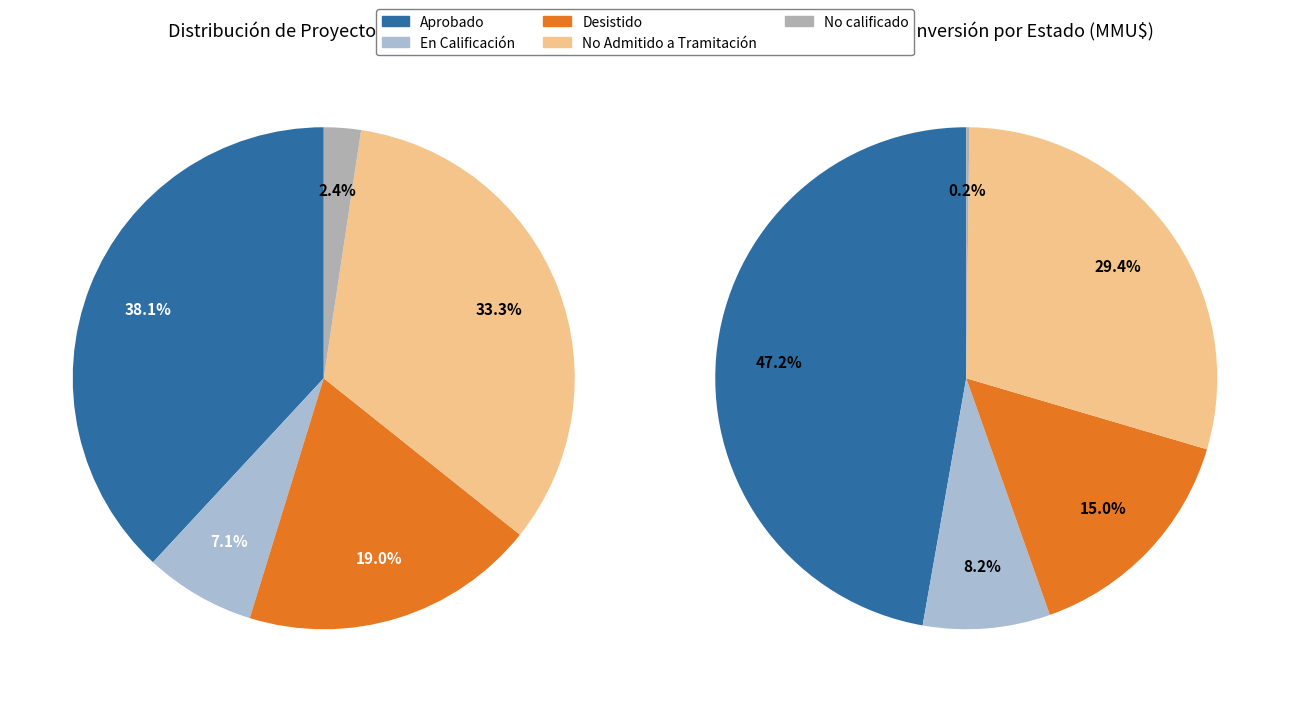

True or false: Desistido accounts for 31% of the total.

False